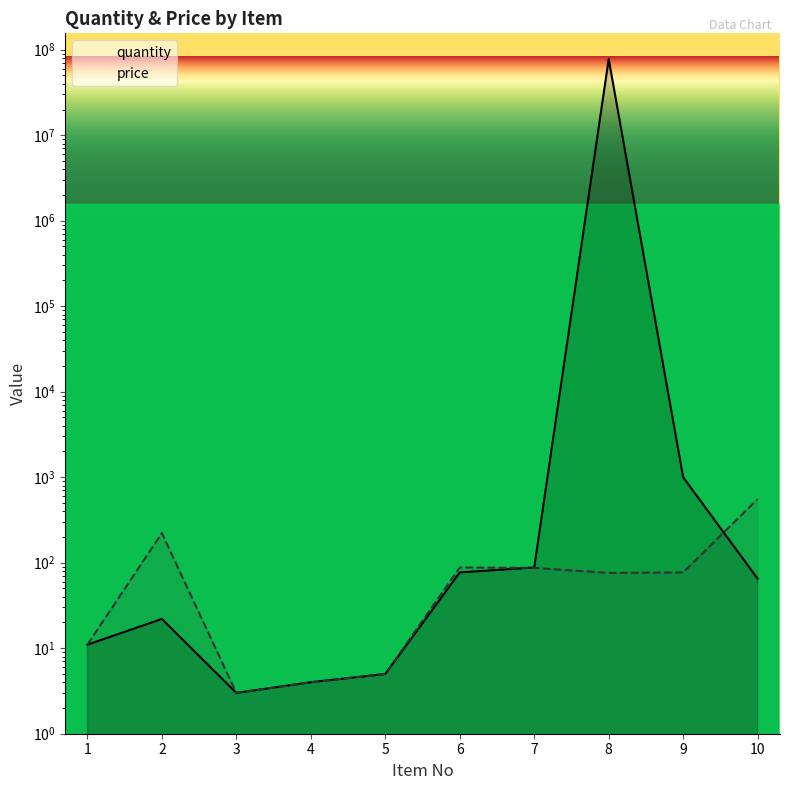

What are all the series names shown in the legend?

quantity, price